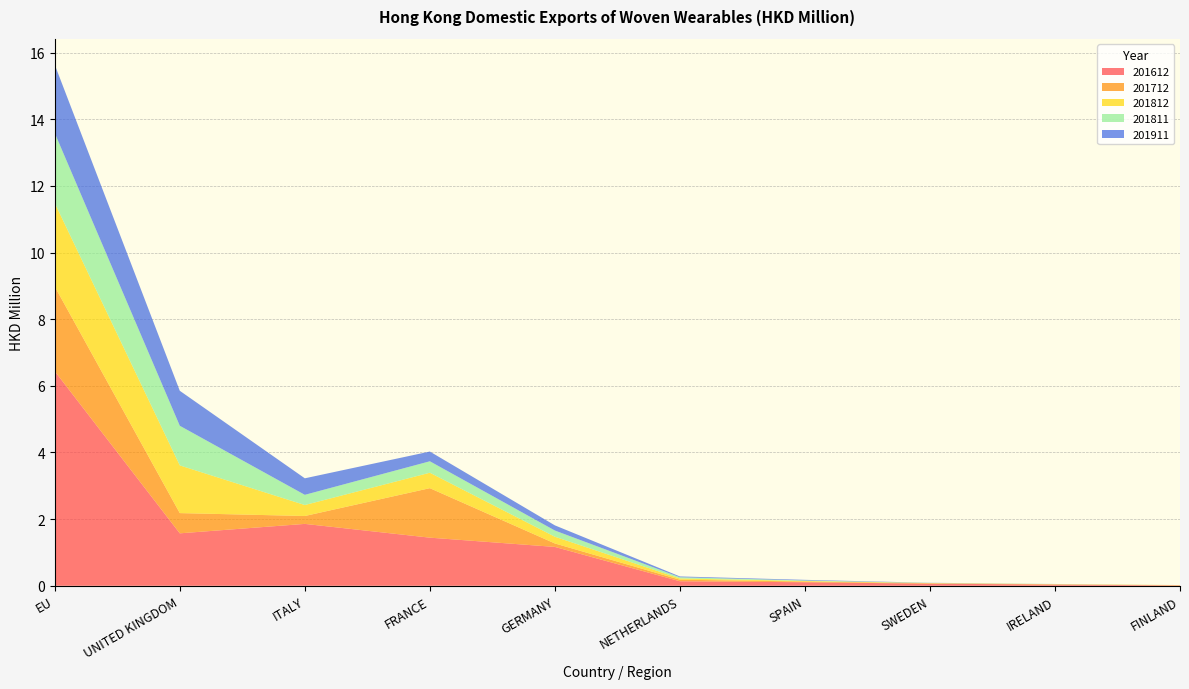

Reading left to right, what are all the values shown in this chart?

201612: EU=6.4	UNITED KINGDOM=1.6	ITALY=1.9	FRANCE=1.4	GERMANY=1.2	NETHERLANDS=0.1	SPAIN=0.1	SWEDEN=0.1	IRELAND=0.0	FINLAND=0.0
201712: EU=2.5	UNITED KINGDOM=0.6	ITALY=0.2	FRANCE=1.5	GERMANY=0.1	NETHERLANDS=0.0	SPAIN=0.0	SWEDEN=0.0	IRELAND=0.0	FINLAND=0.0
201812: EU=2.5	UNITED KINGDOM=1.4	ITALY=0.3	FRANCE=0.5	GERMANY=0.2	NETHERLANDS=0.0	SPAIN=0.0	SWEDEN=0.0	IRELAND=0.0	FINLAND=0.0
201811: EU=2.1	UNITED KINGDOM=1.2	ITALY=0.3	FRANCE=0.3	GERMANY=0.2	NETHERLANDS=0.0	SPAIN=0.0	SWEDEN=0.0	IRELAND=0.0	FINLAND=0.0
201911: EU=2.1	UNITED KINGDOM=1.1	ITALY=0.5	FRANCE=0.3	GERMANY=0.2	NETHERLANDS=0.0	SPAIN=0.0	SWEDEN=0.0	IRELAND=0.0	FINLAND=0.0